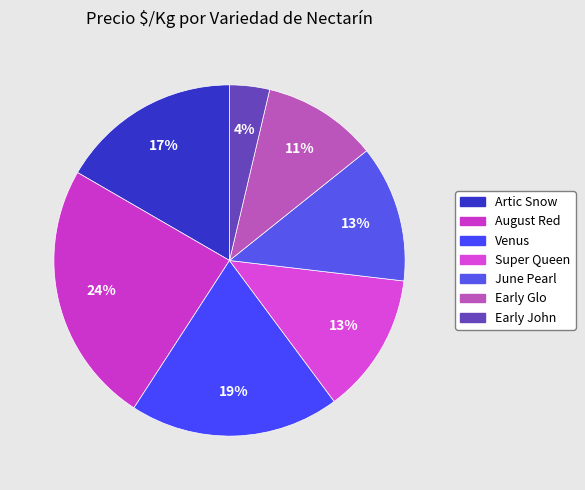

Approximately how many times larger is the value at Venus compared to August Red?

0.8